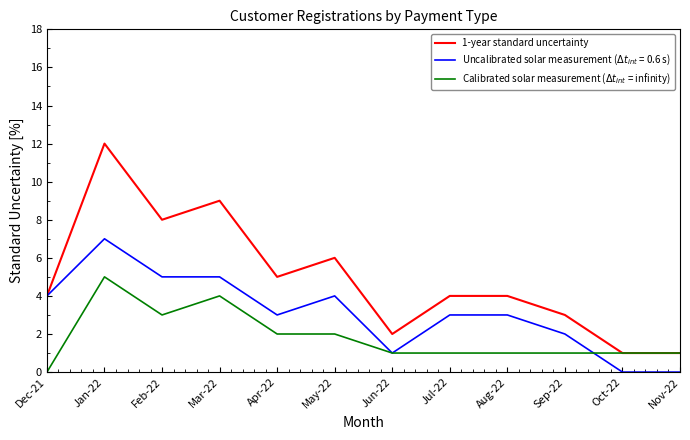

What is the difference between the second highest and second lowest values in the 1-year standard uncertainty series?

8